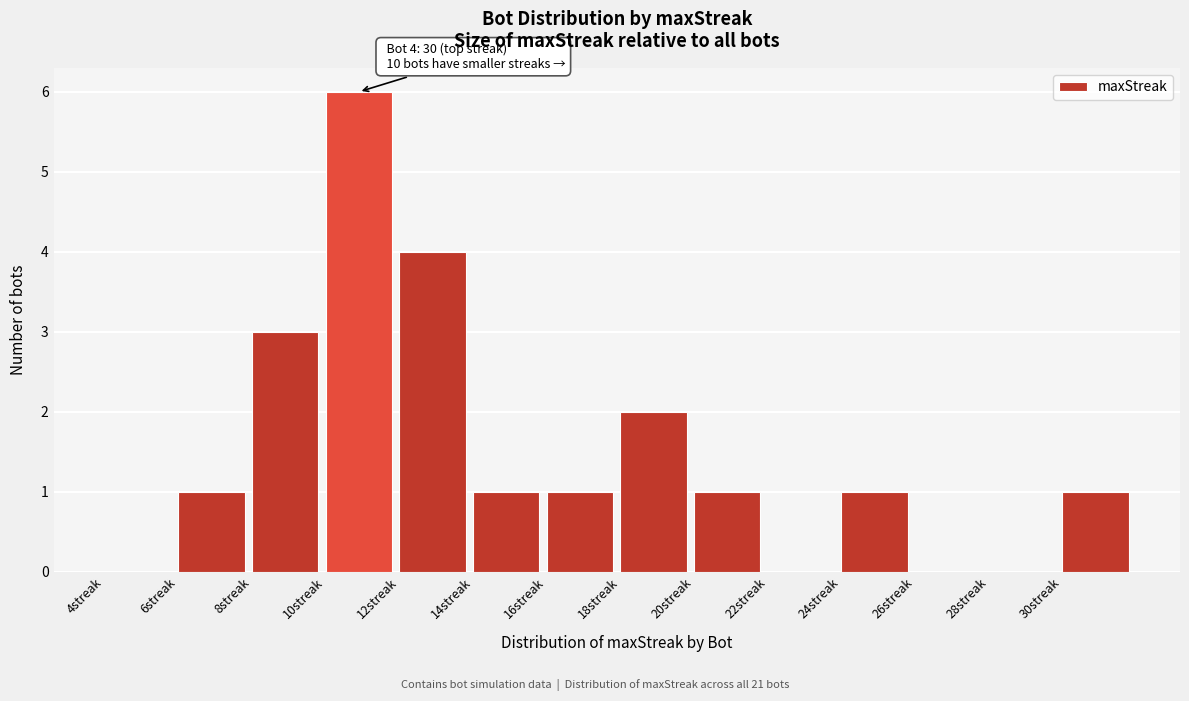

Which range on the x-axis has the tallest bar?

10 to 12